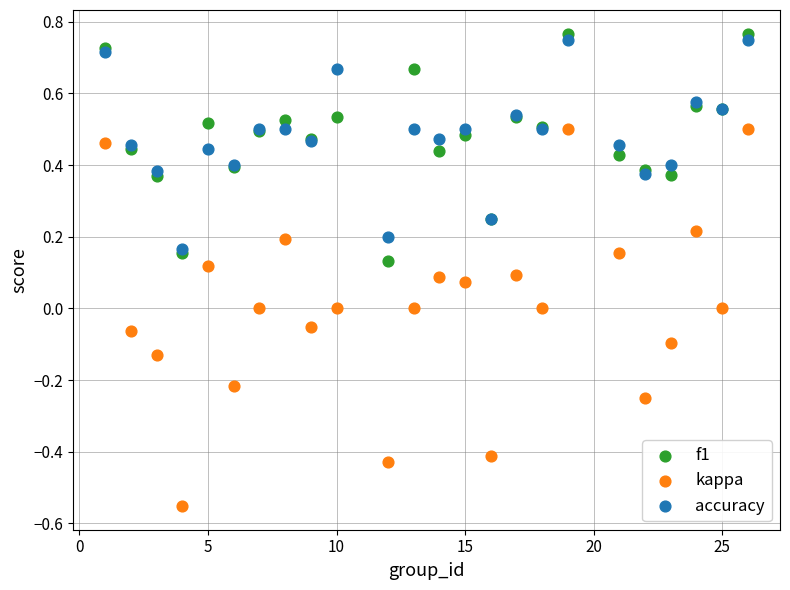

What are all the series names shown in the legend?

f1, kappa, accuracy